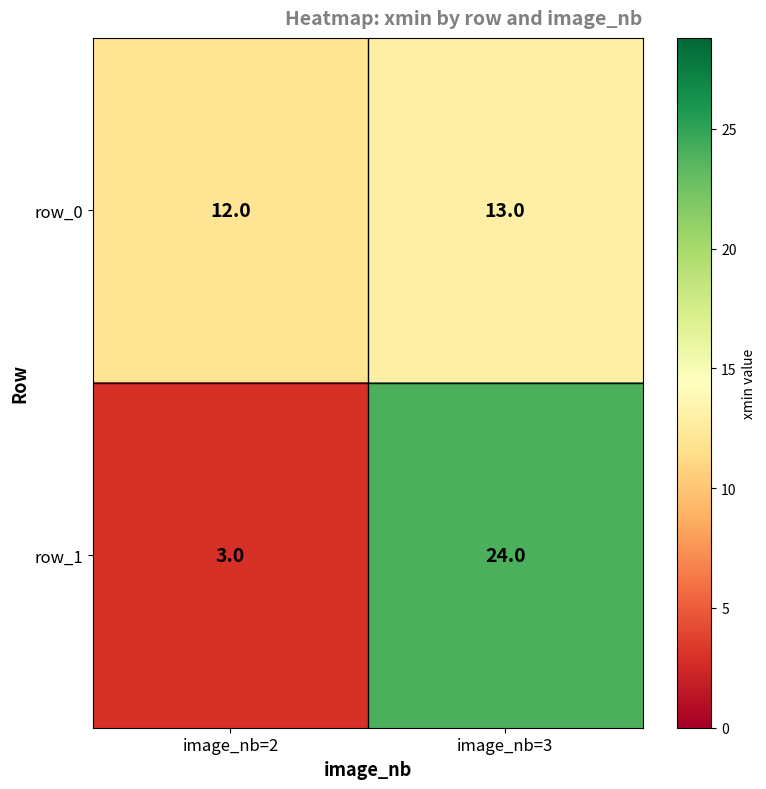

Reading left to right, transcribe all the data shown in this chart.

row_0: image_nb=2=12	image_nb=3=13
row_1: image_nb=2=3	image_nb=3=24